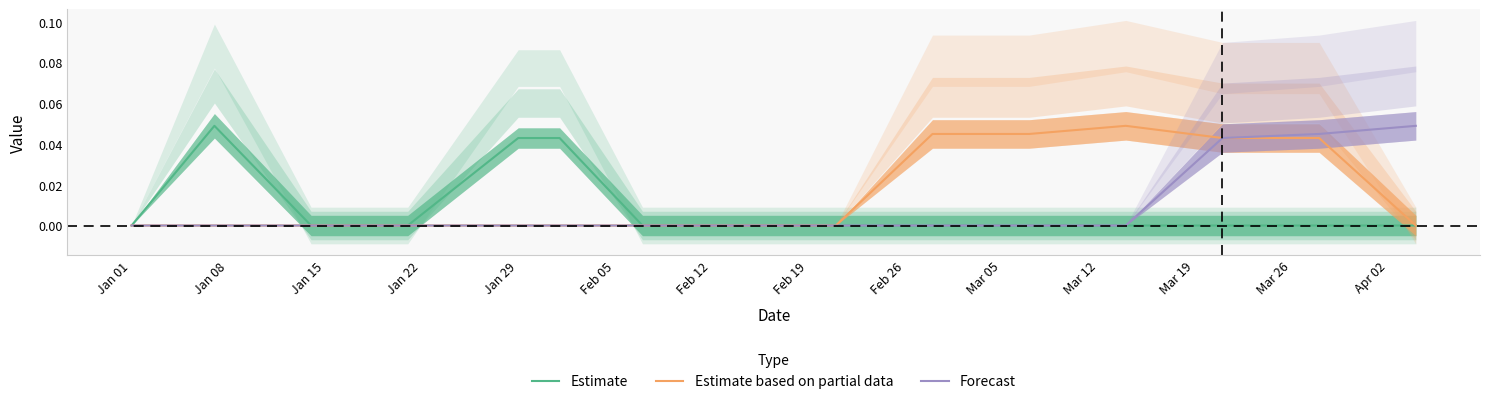

True or false: Estimate based on partial data has more than 1 interior local peaks.

False